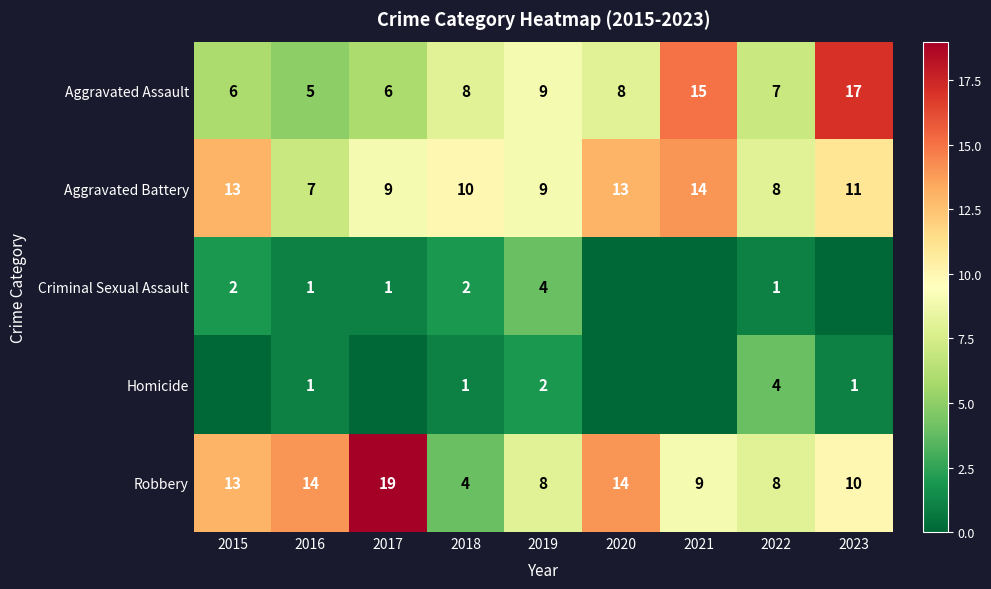

What is the difference between the second highest and minimum values in the Aggravated Assault series?

10